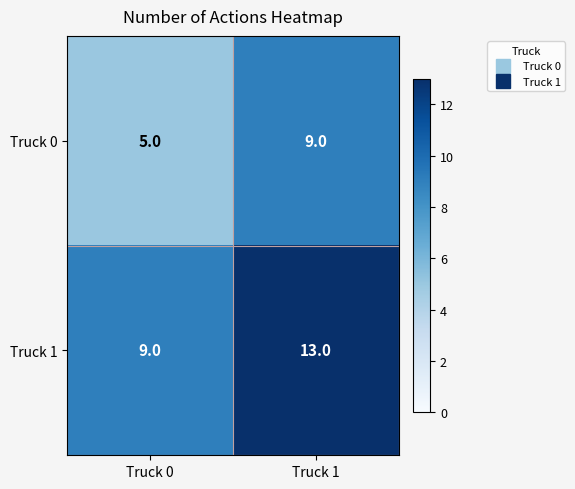

Which category has the lowest value across all series?

Truck 0